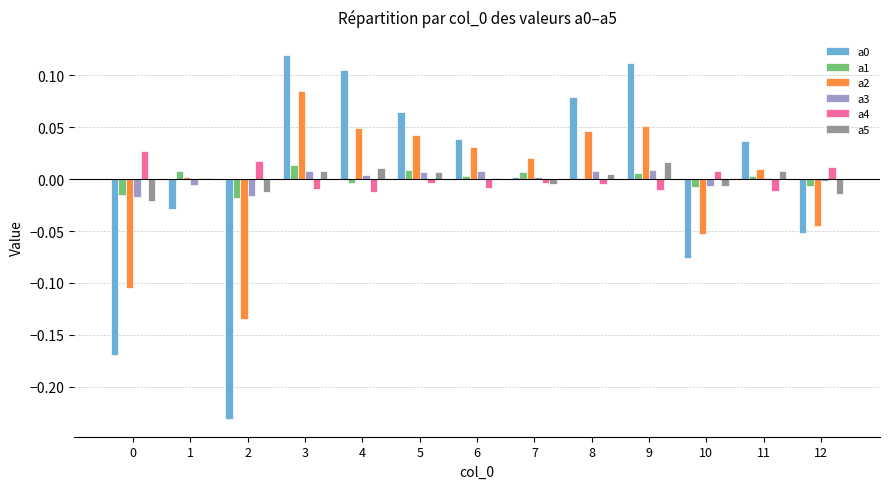

The a3 series shows -0.0 at 10. True or false?

True